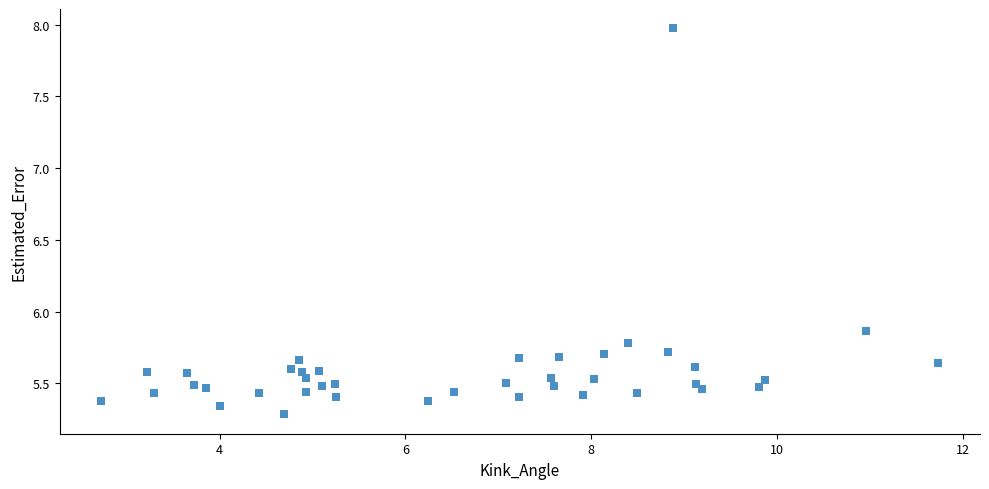

What is the range of X values (max minus min)?

9.0